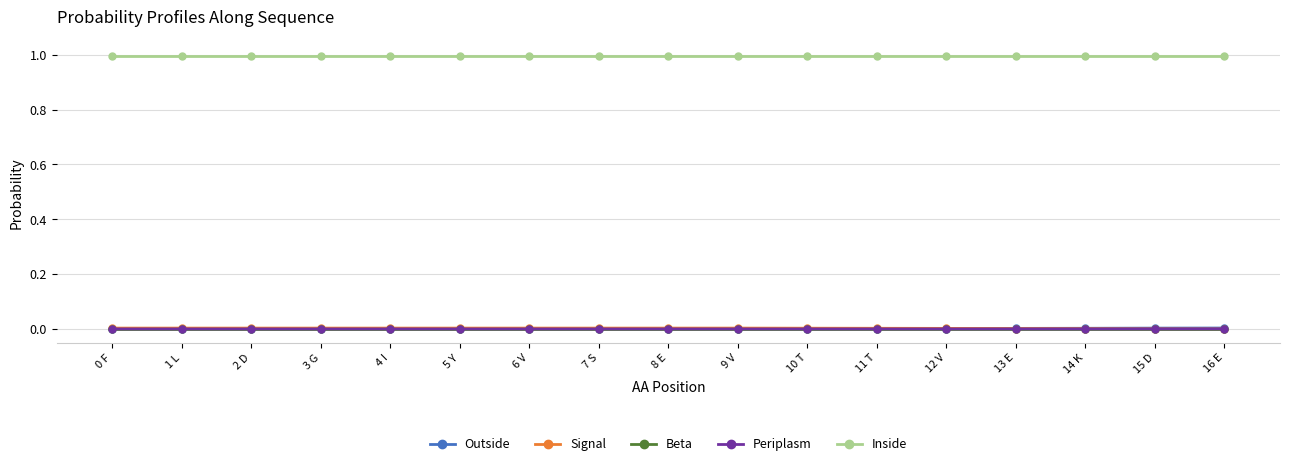

What are all the series names shown in the legend?

Outside, Signal, Beta, Periplasm, Inside